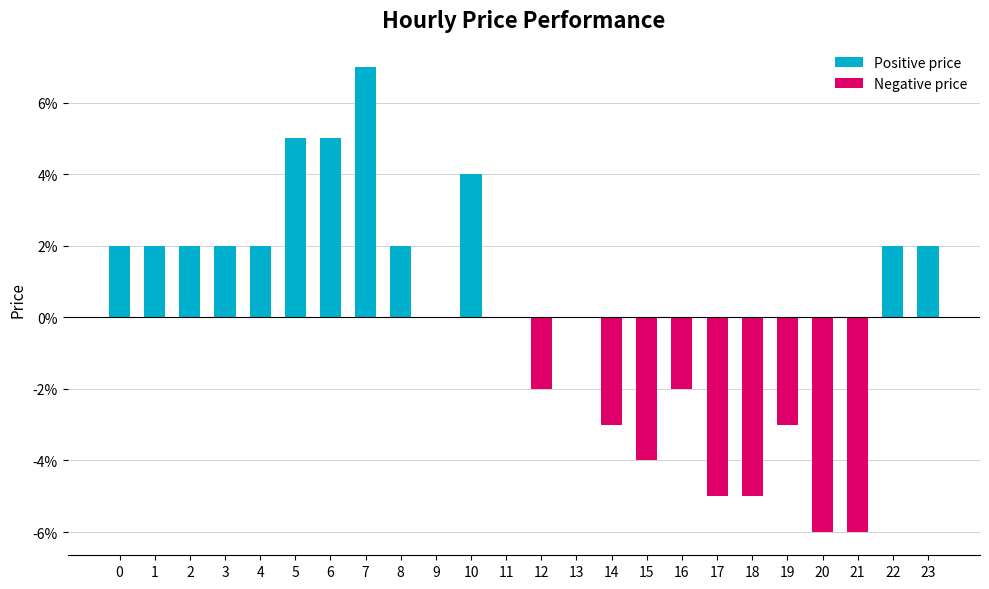

List the labels in order of value, smallest first.

20, 21, 17, 18, 15, 14, 19, 12, 16, 9, 11, 13, 0, 1, 2, 3, 4, 8, 22, 23, 10, 5, 6, 7